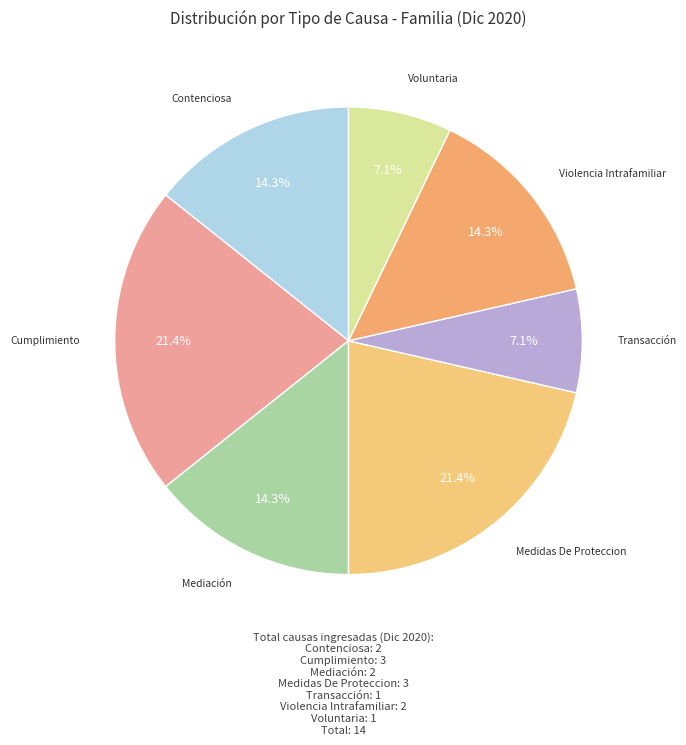

Does Mediación account for over 50% of the chart?

No